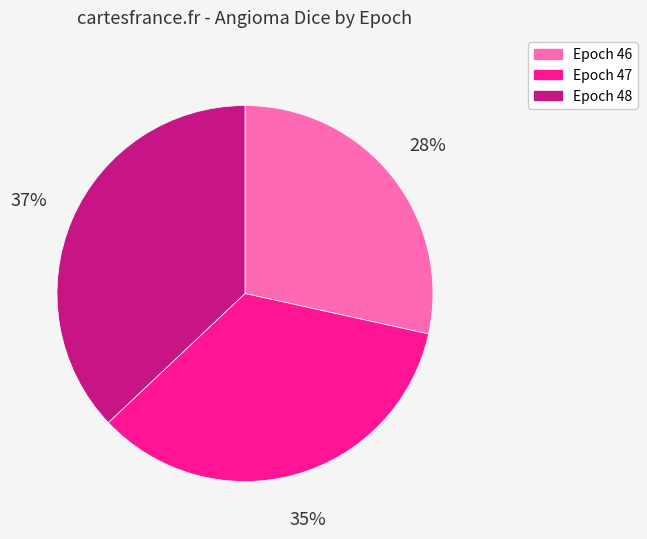

To the nearest percent, what percentage of the pie is Epoch 46?

28%